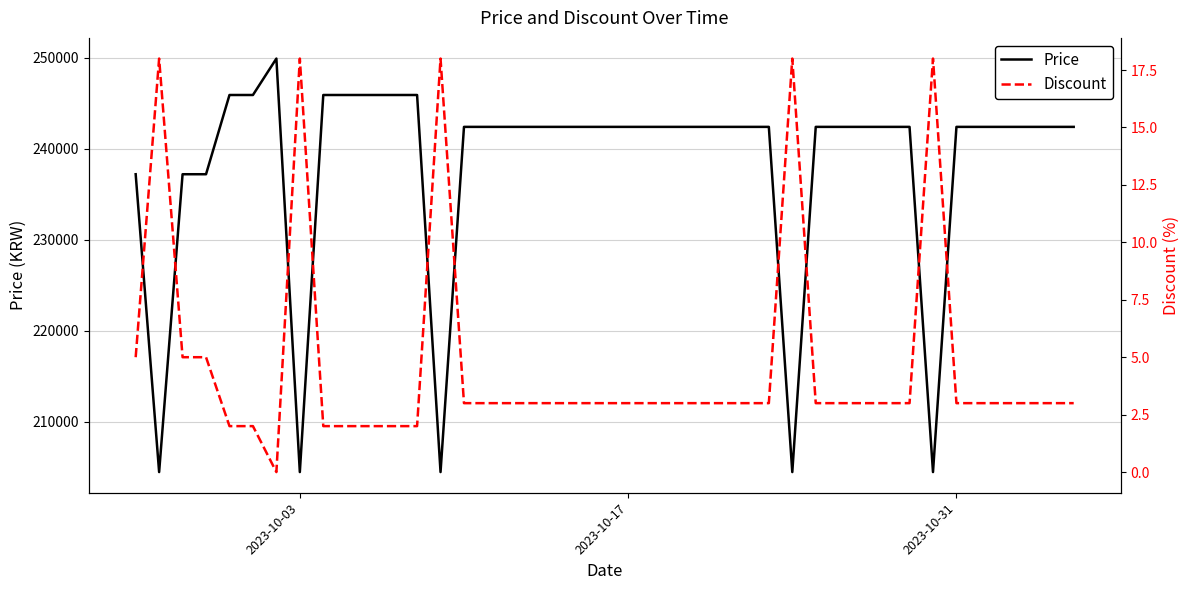

True or false: Discount and Price intersect in this chart.

False